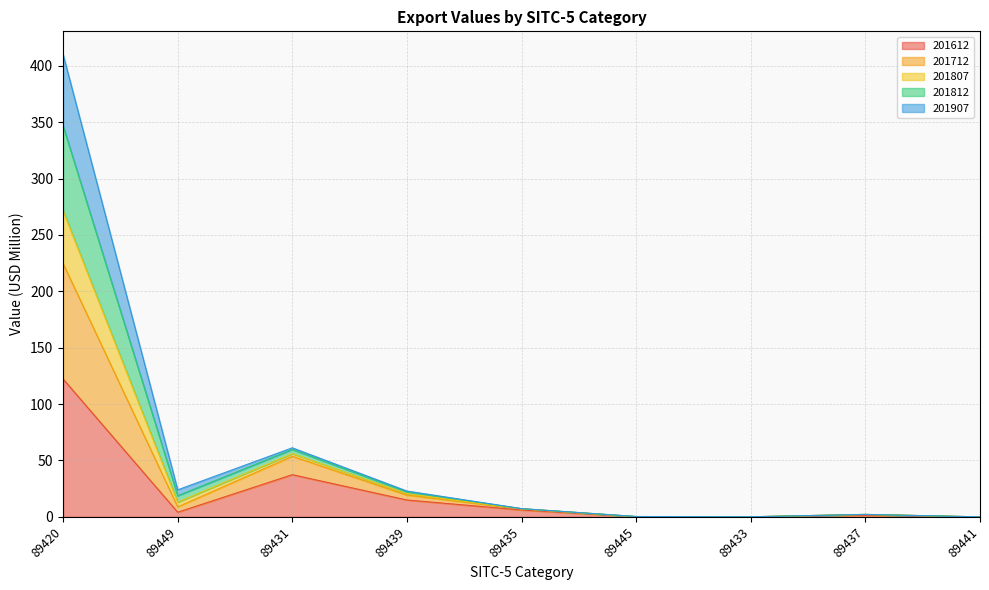

Is it true that 201612 equals 37.4 at 89431?

True